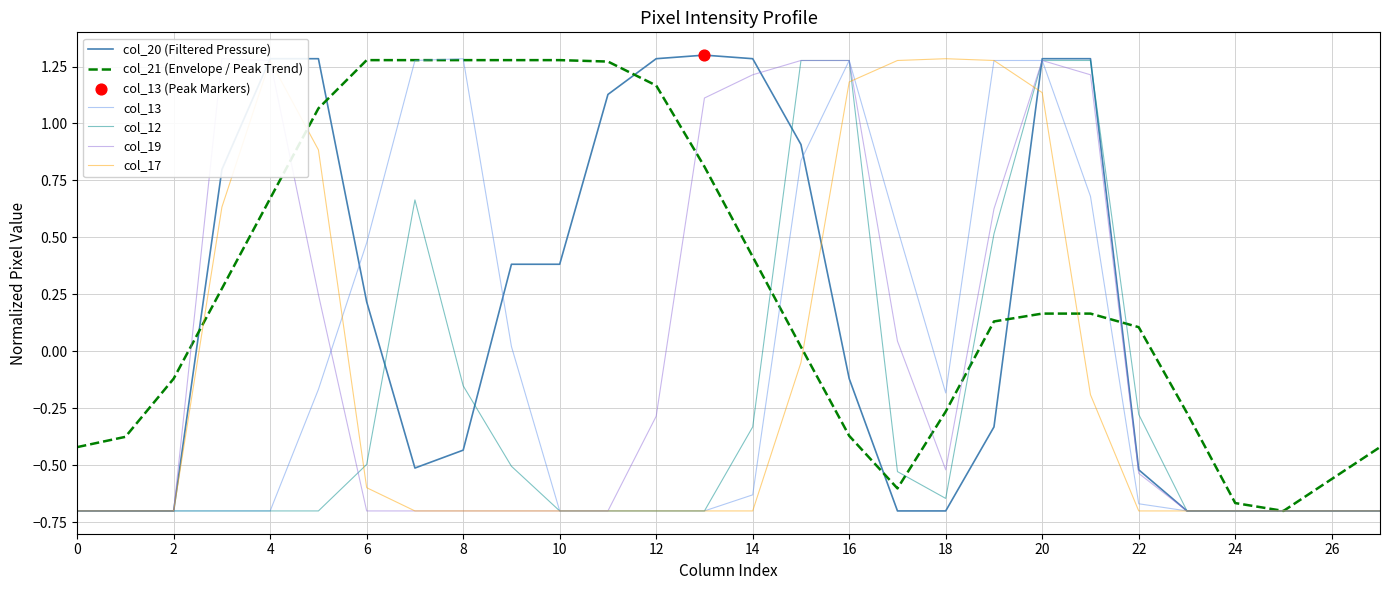

At how many categories does at least one series exceed 0?

20